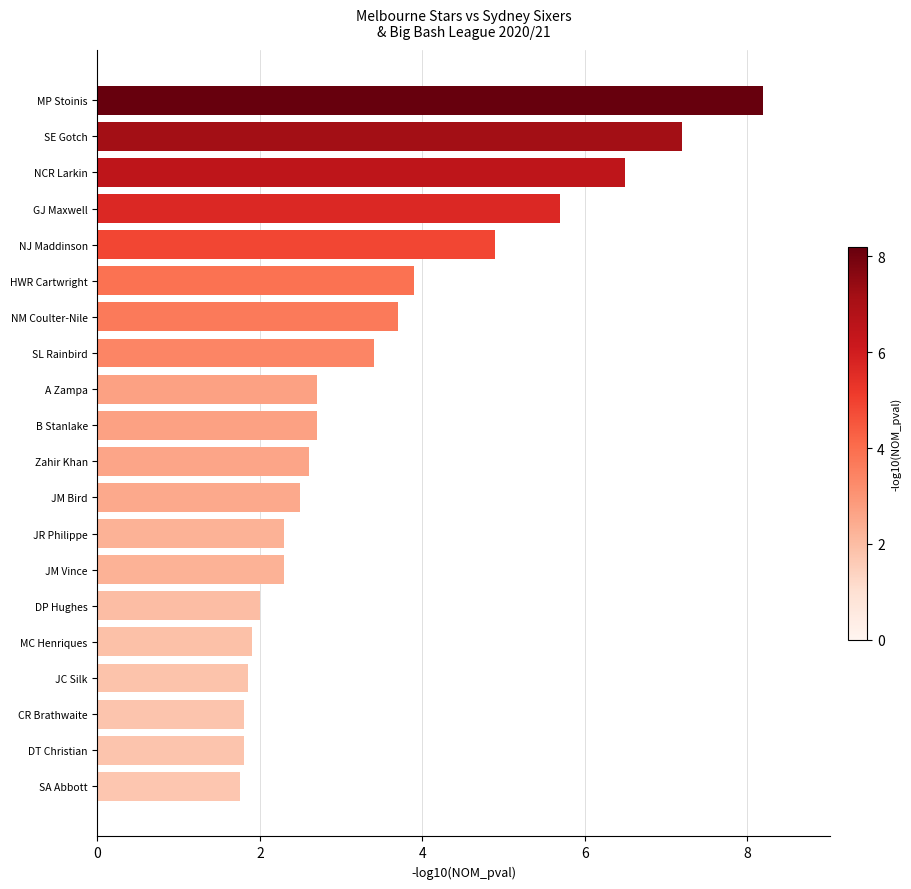

How many distinct data groups are displayed?

1